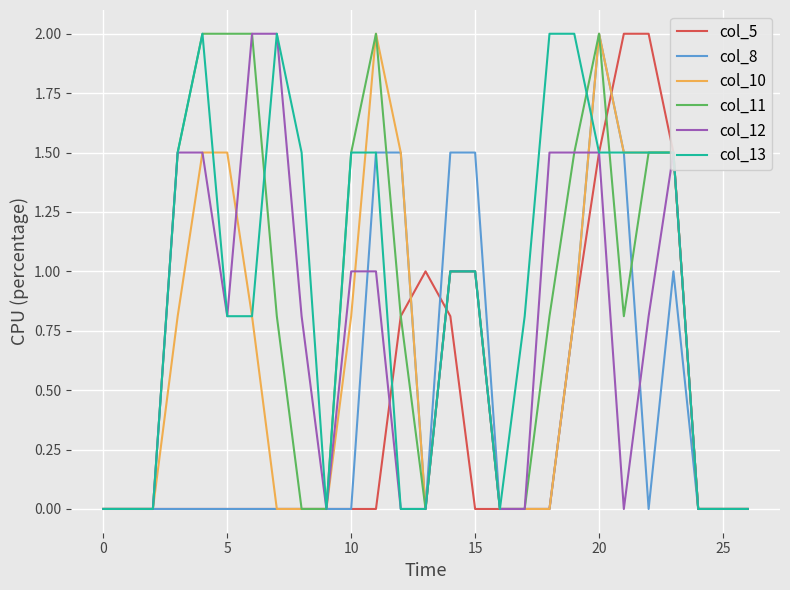

What is the maximum value for col_5?

2.0